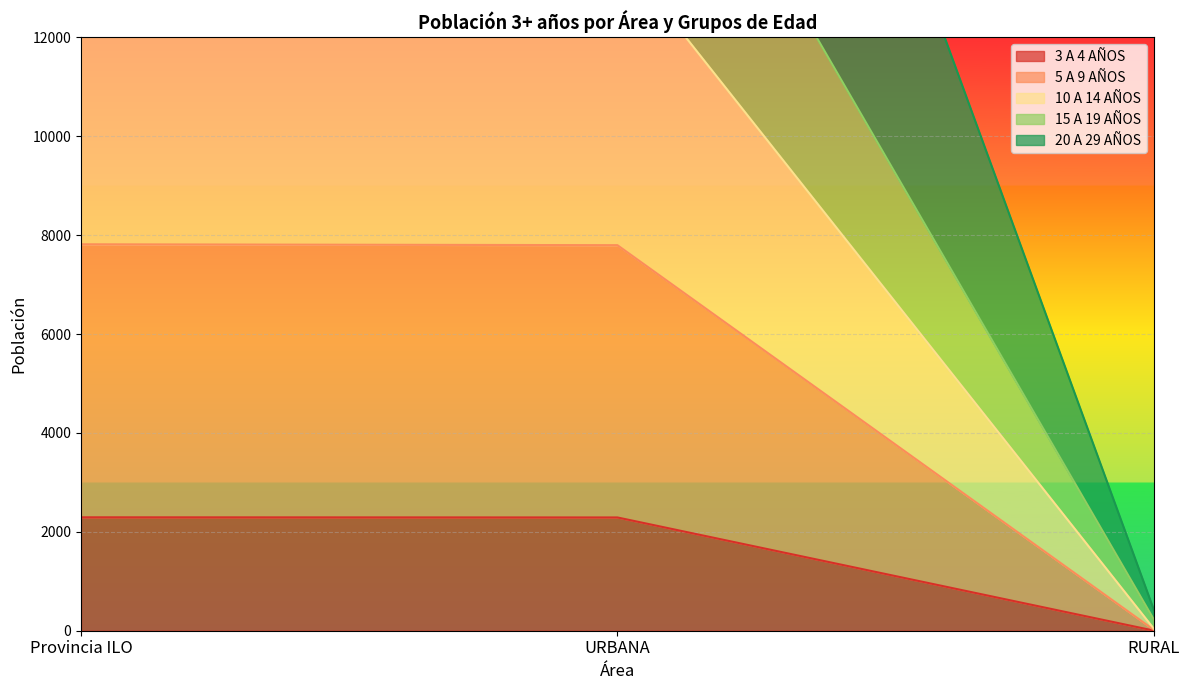

What is the difference between the maximum and second lowest values in the 5 A 9 AÑOS series?

41